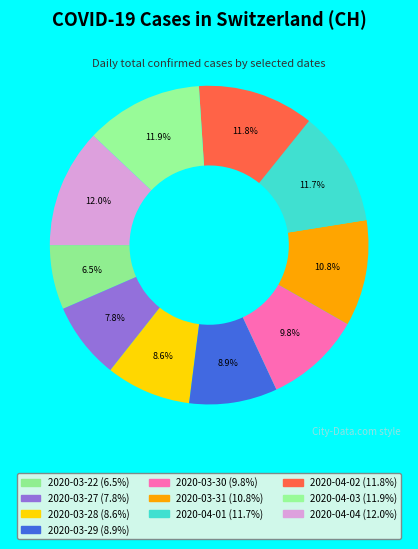

What is the total percentage of 2020-03-22 and 2020-04-03?

18.5%